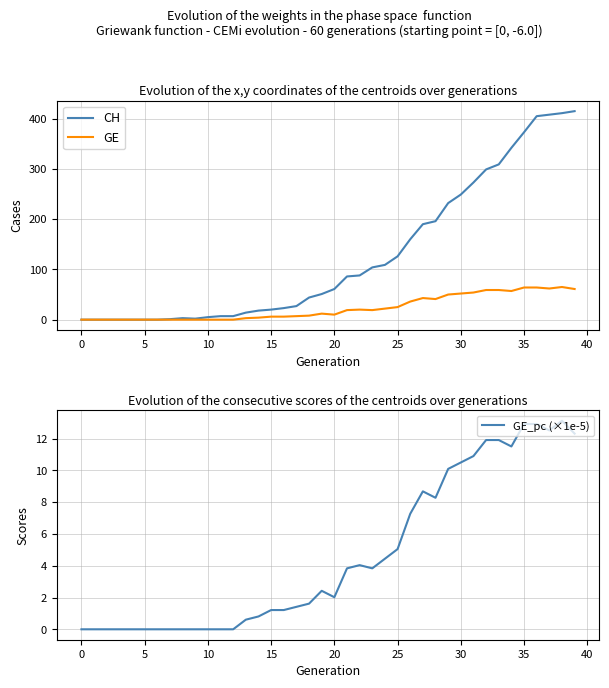

True or false: GE and CH intersect in this chart.

False